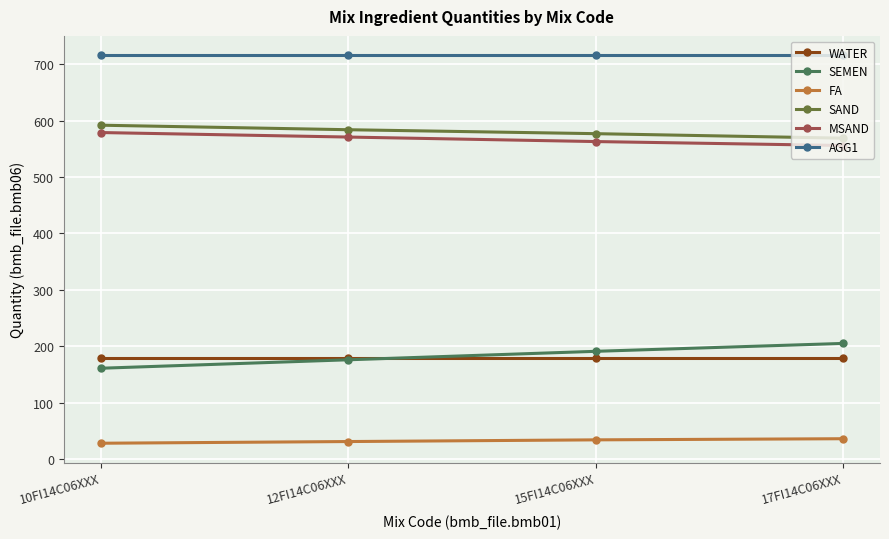

The value of SAND at 12FI14C06XXX is 584. True or false?

True